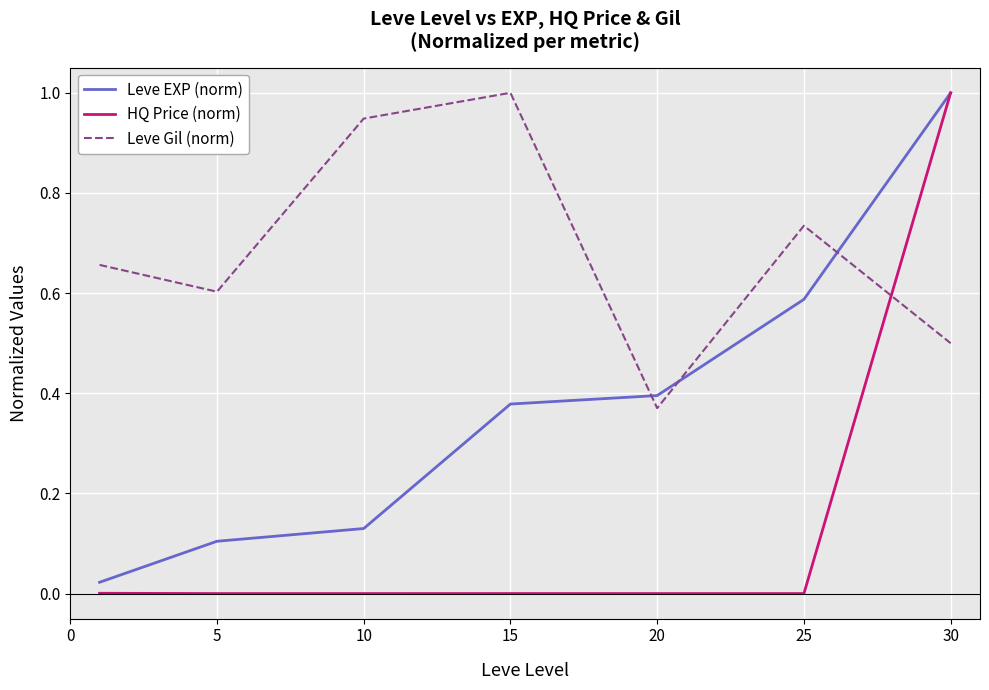

Which series has the largest range (max minus min)?

HQ Price (norm)